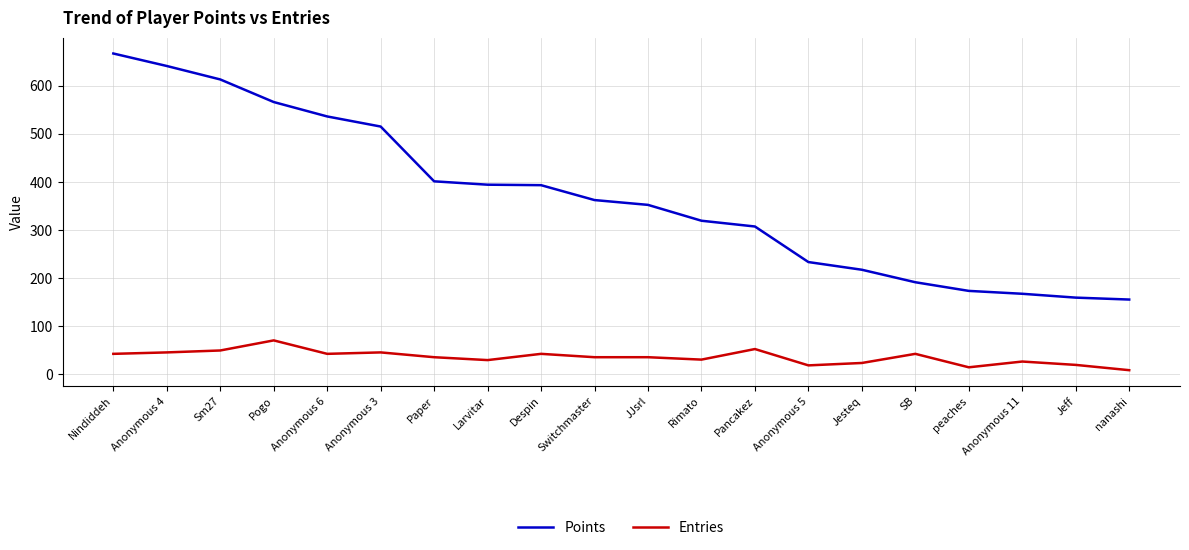

Which series has the largest total across all categories?

Points